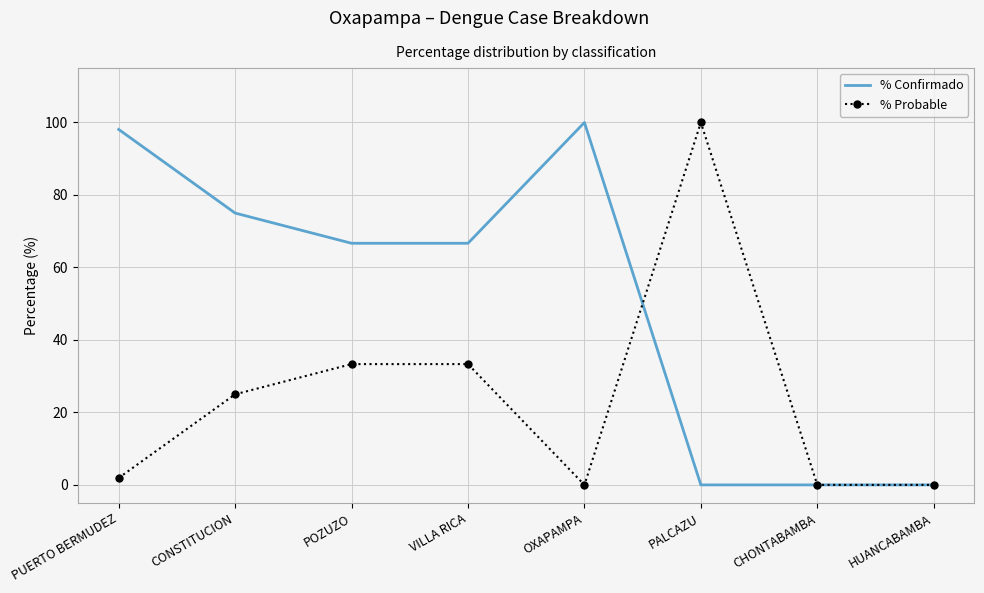

Rank the series at PUERTO BERMUDEZ from lowest to highest value.

% Probable, % Confirmado